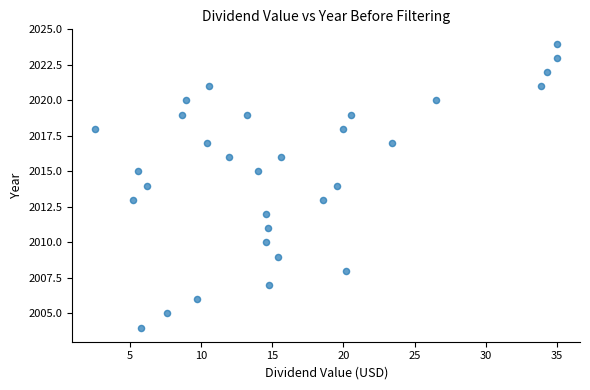

What is the range of Y values (max minus min)?

20